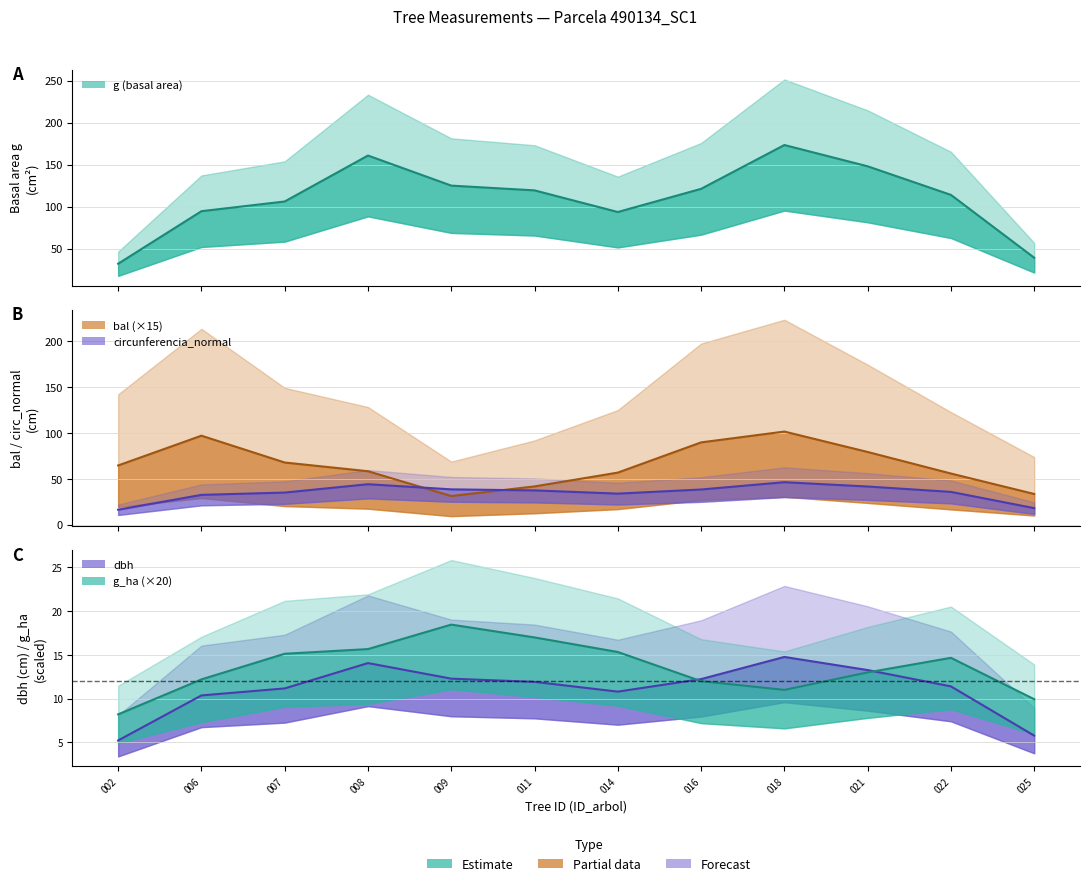

What are all the series names shown in the legend?

dbh, g, bal, g_ha, circunferencia_normal